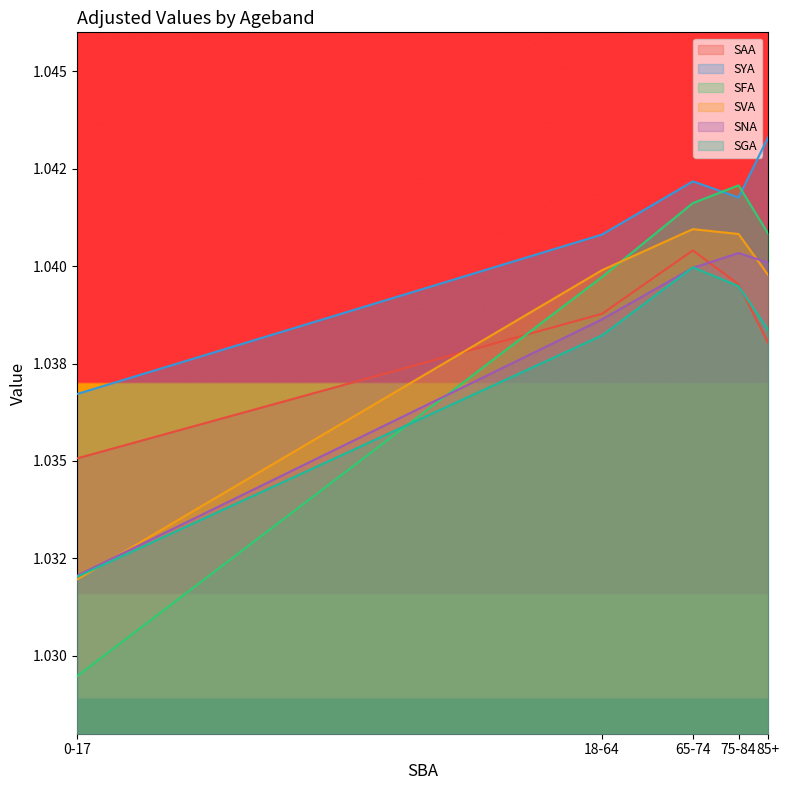

At which category does the chart reach its peak across all series?

85+